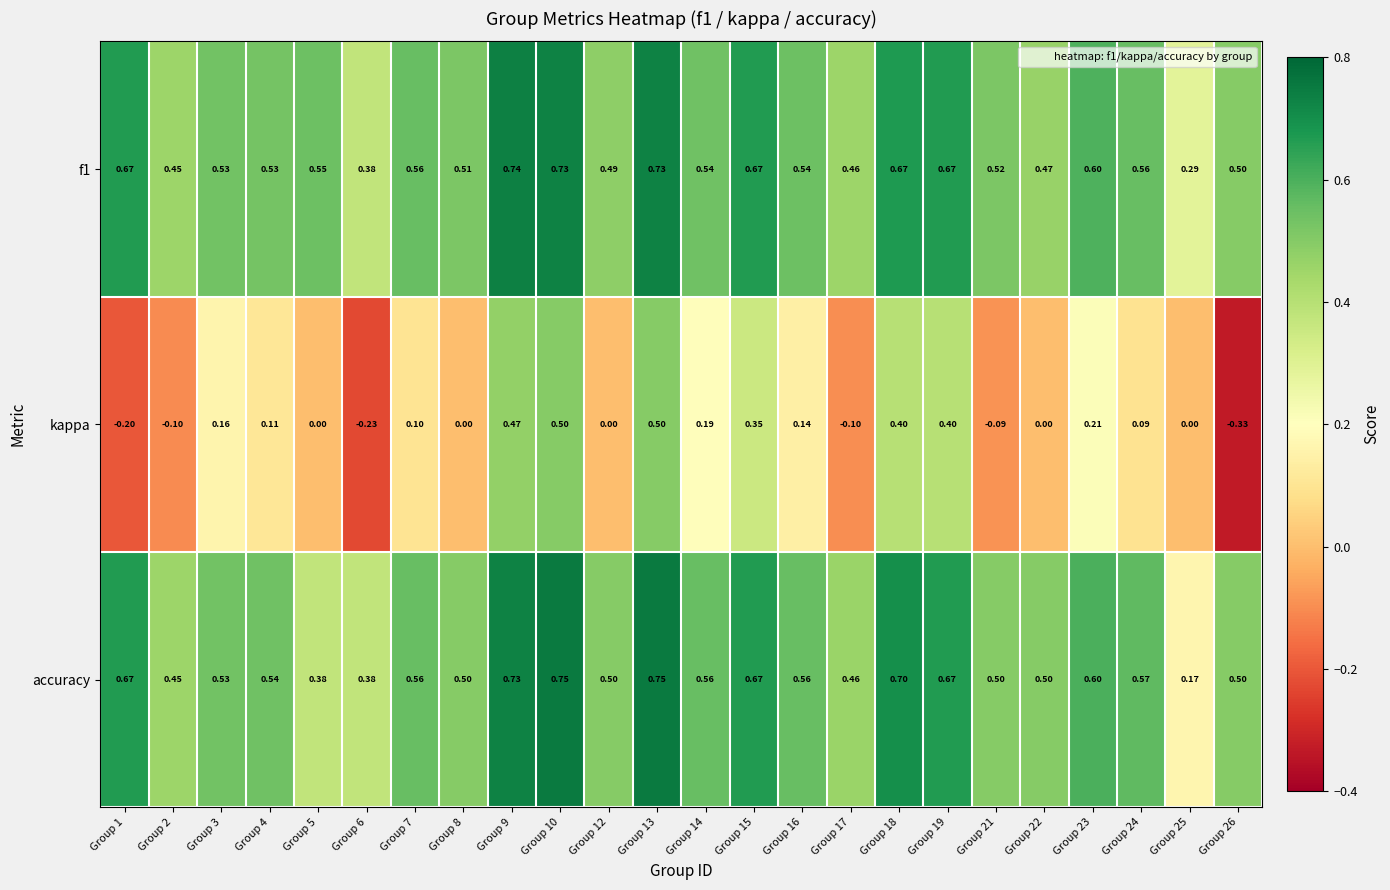

Which series has the largest range (max minus min)?

kappa